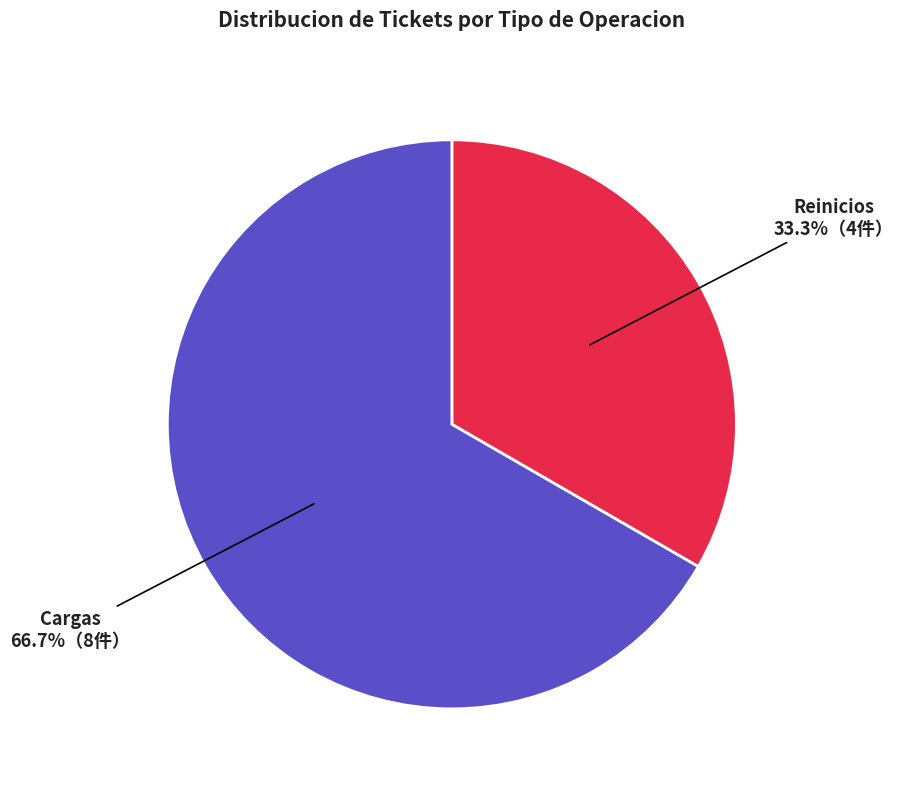

Is there a majority slice in this chart?

Yes